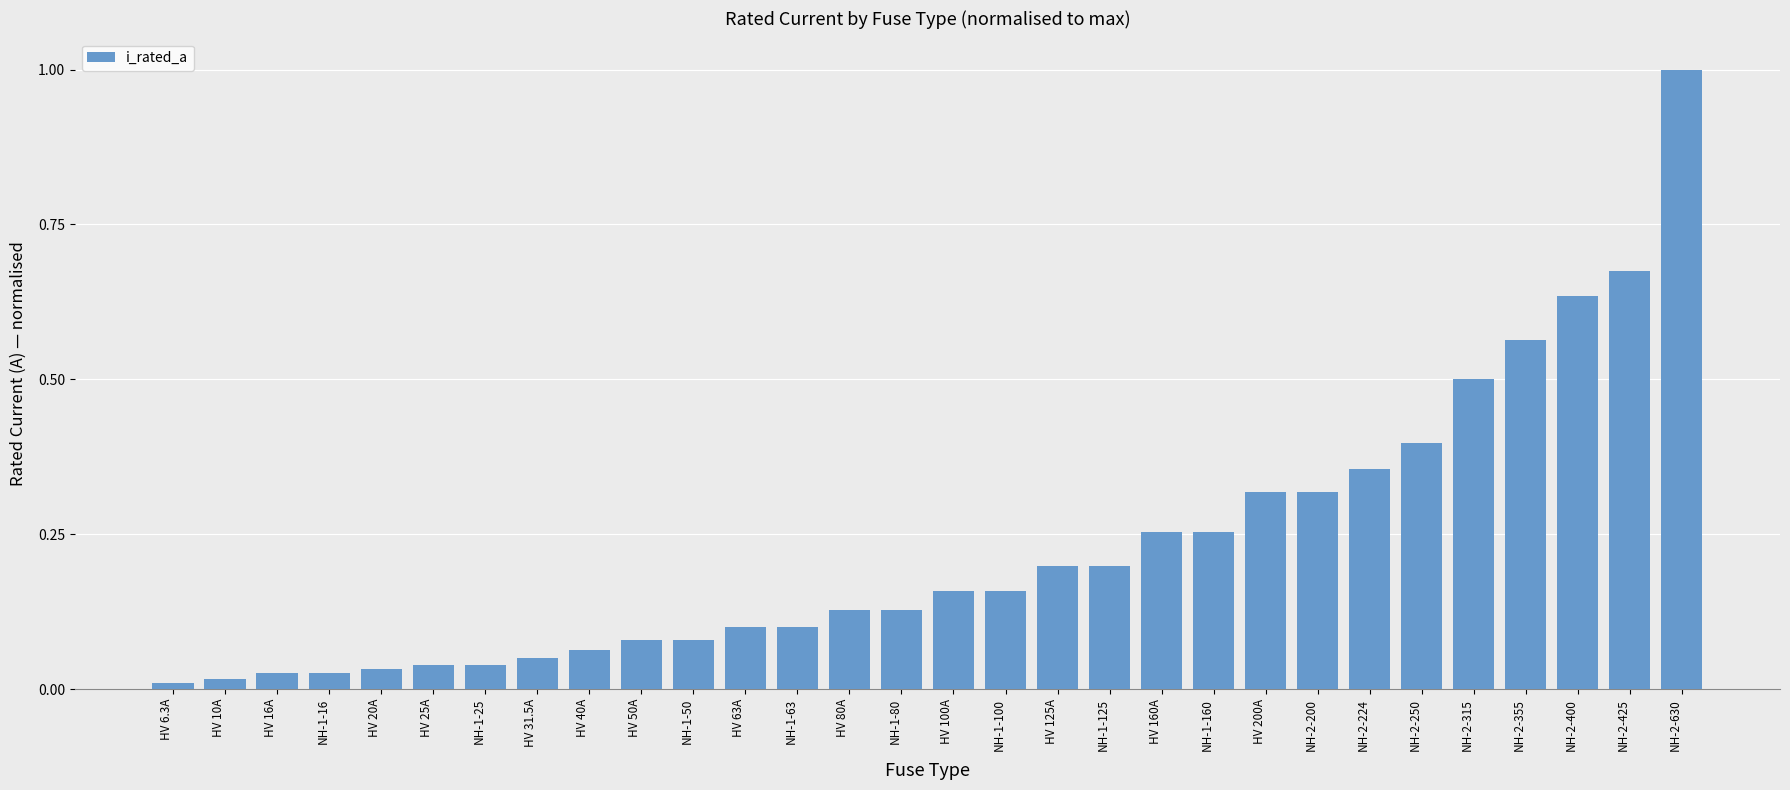

What is the label of the 17th bar from the left?

NH-1-100